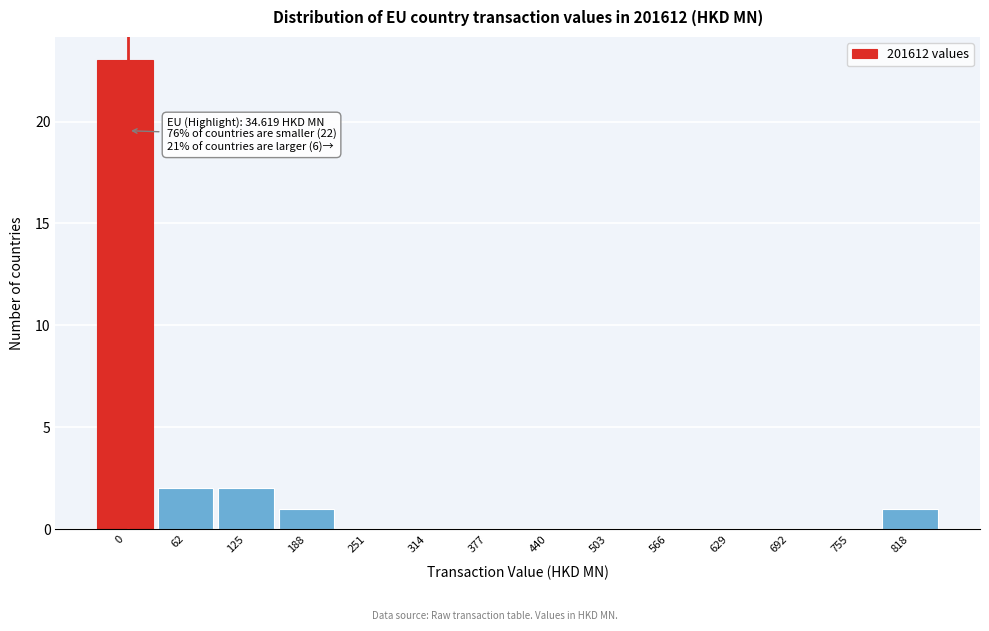

Reading left to right, what are all the values shown in this chart?

0=23	62=2	125=2	188=1	251=0	314=0	377=0	440=0	503=0	566=0	629=0	692=0	755=0	818=1